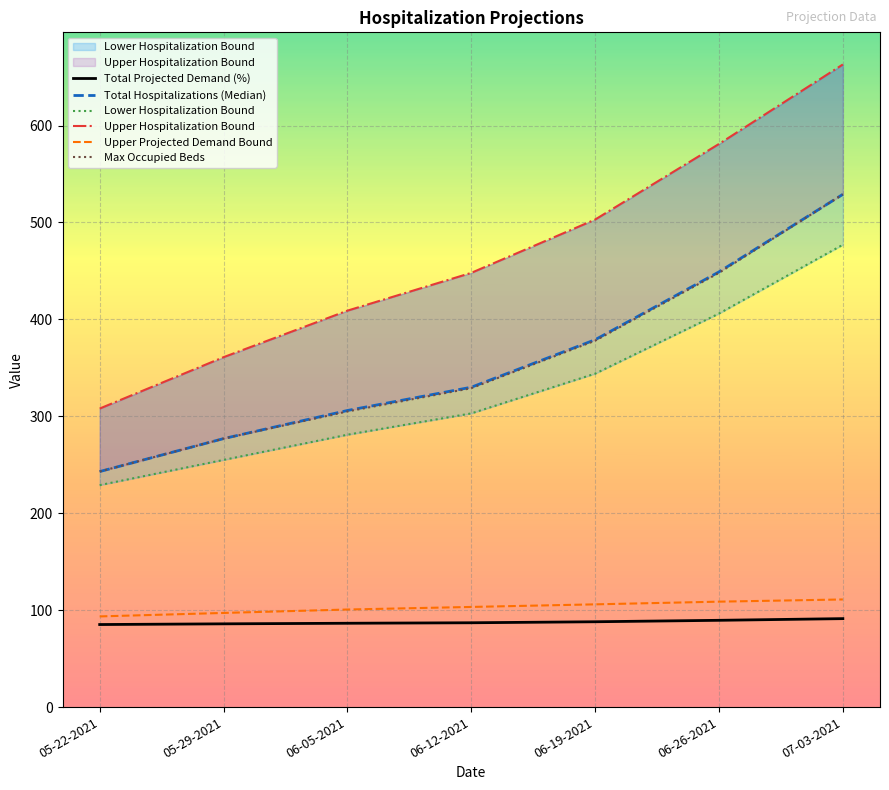

At which label does Upper Projected Demand Bound reach its peak?

07-03-2021